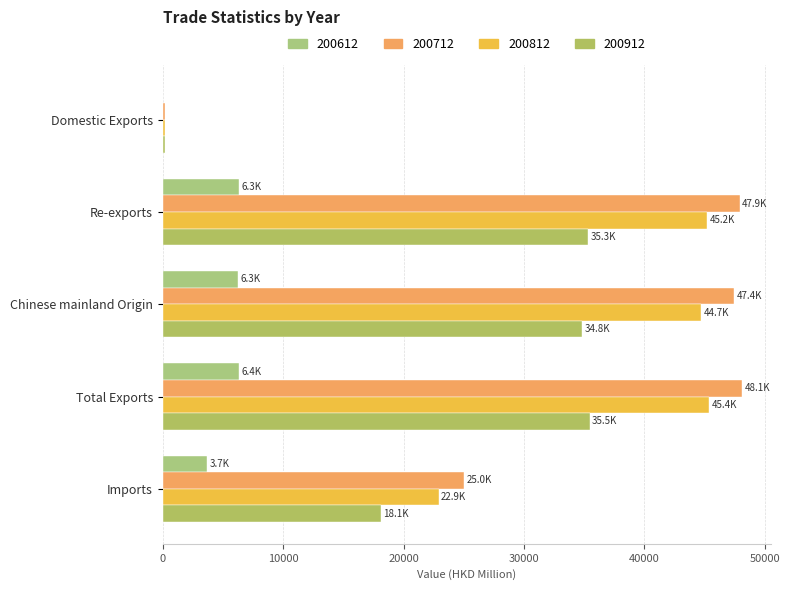

What is the approximate value of 200712 at Imports?

25007.3